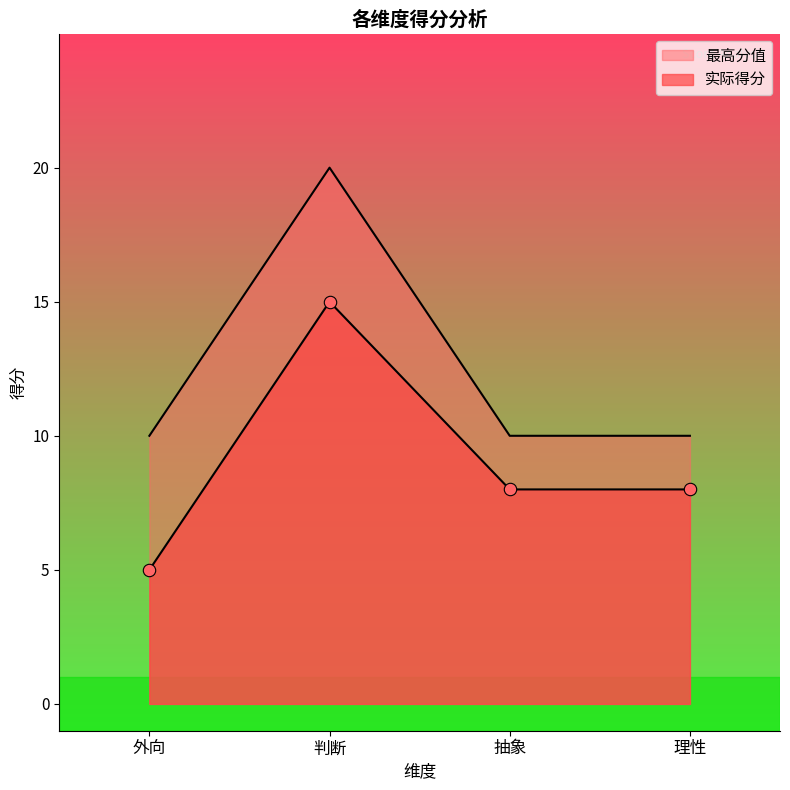

What is the total value across all series at 理性?

18